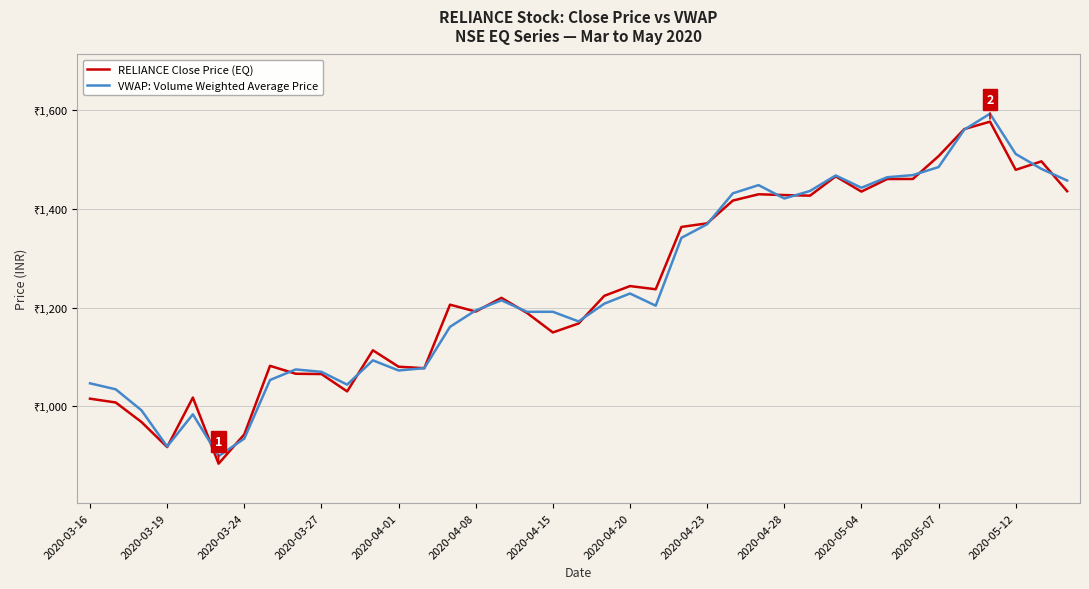

What is the difference between the maximum and minimum values in the VWAP: Volume Weighted Average Price series?

693.6